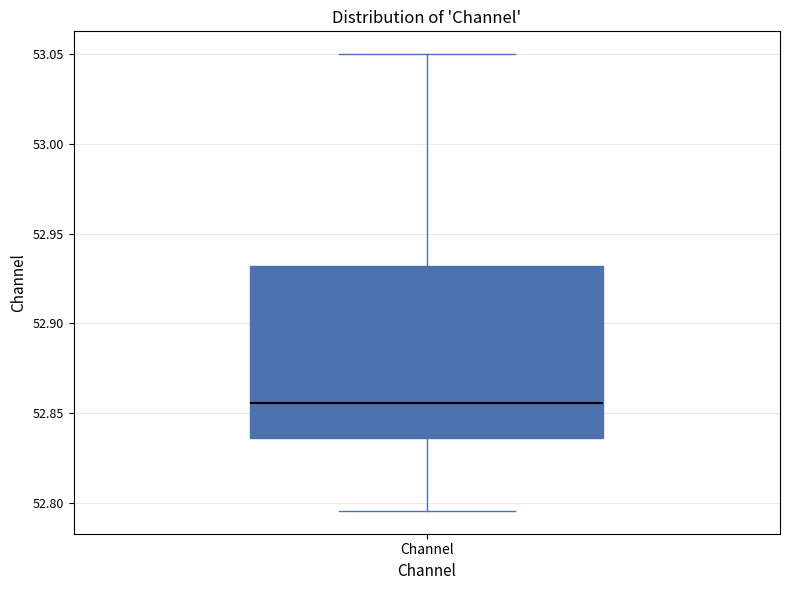

Read this box plot against the y-axis: the position of the median line, the range covered by the box, and the ends of both whiskers. The values are not printed on the chart, so give them approximately, as read against the axis.

median 52.855, box 52.835 to 52.930, whiskers 52.795 to 53.050